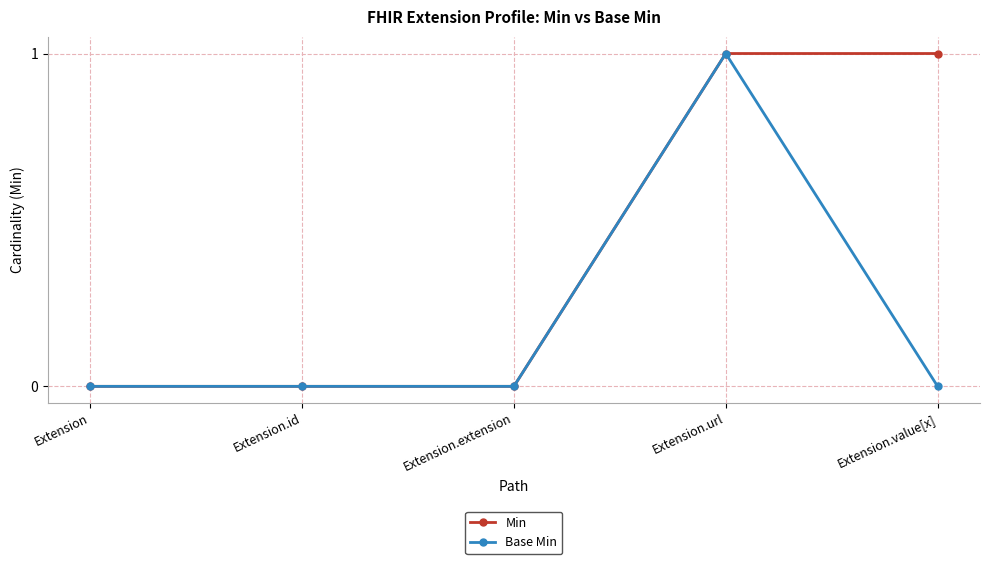

Between Extension and Extension.value[x], which series saw the biggest shift?

Min